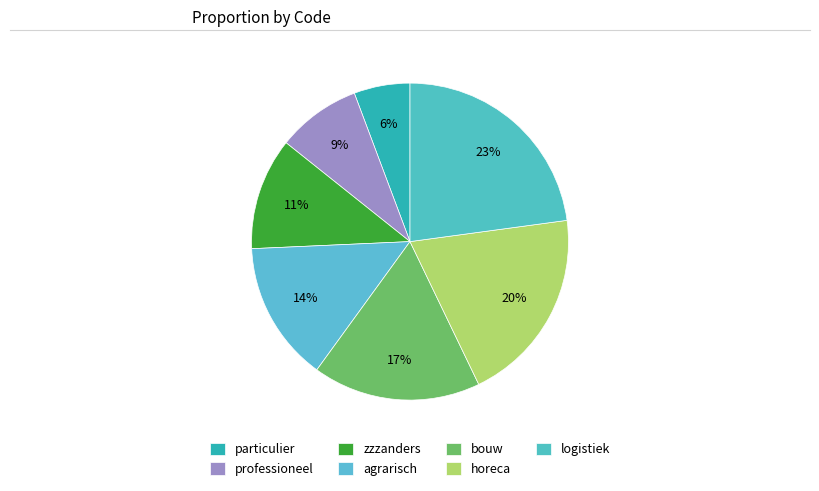

How many slices are in this pie chart?

7